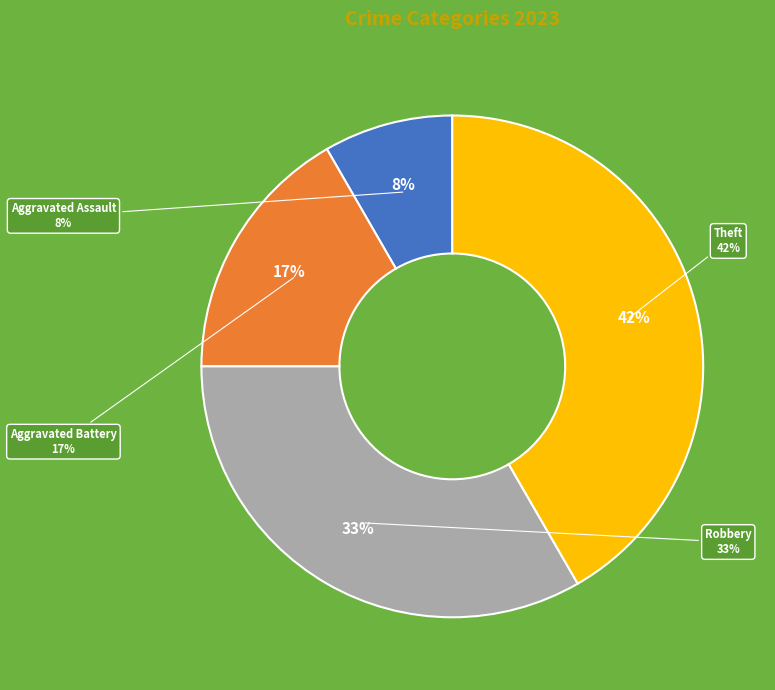

To the nearest percent, what is the average slice percentage?

25%